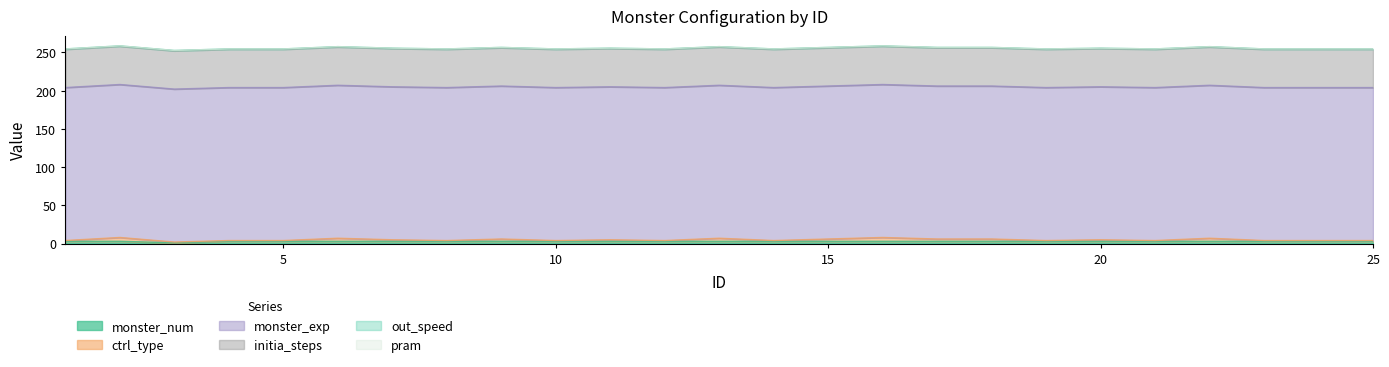

At which label is monster_num closest to 2?

1